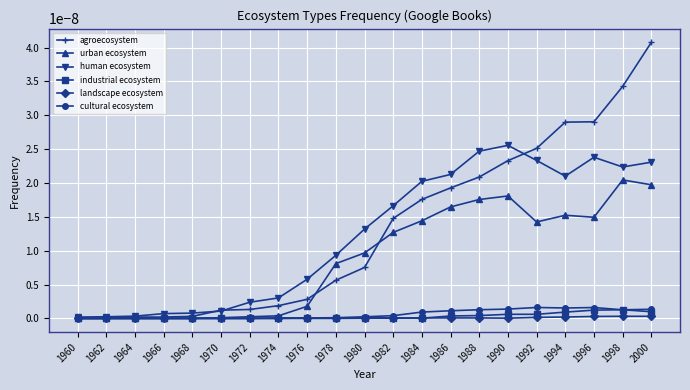

The cultural ecosystem series shows 0.0 at 1988. True or false?

True